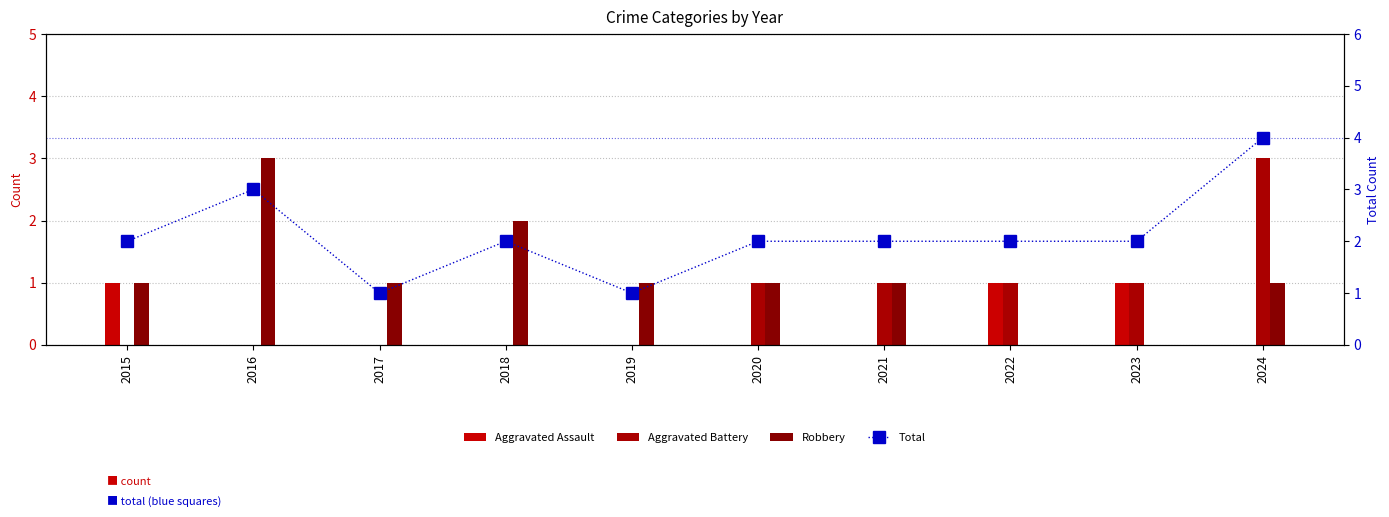

Reading left to right, extract all data points from this chart.

Aggravated Assault: 2015=1	2016=0	2017=0	2018=0	2019=0	2020=0	2021=0	2022=1	2023=1	2024=0
Aggravated Battery: 2015=0	2016=0	2017=0	2018=0	2019=0	2020=1	2021=1	2022=1	2023=1	2024=3
Robbery: 2015=1	2016=3	2017=1	2018=2	2019=1	2020=1	2021=1	2022=0	2023=0	2024=1
Total: 2015=2	2016=3	2017=1	2018=2	2019=1	2020=2	2021=2	2022=2	2023=2	2024=4